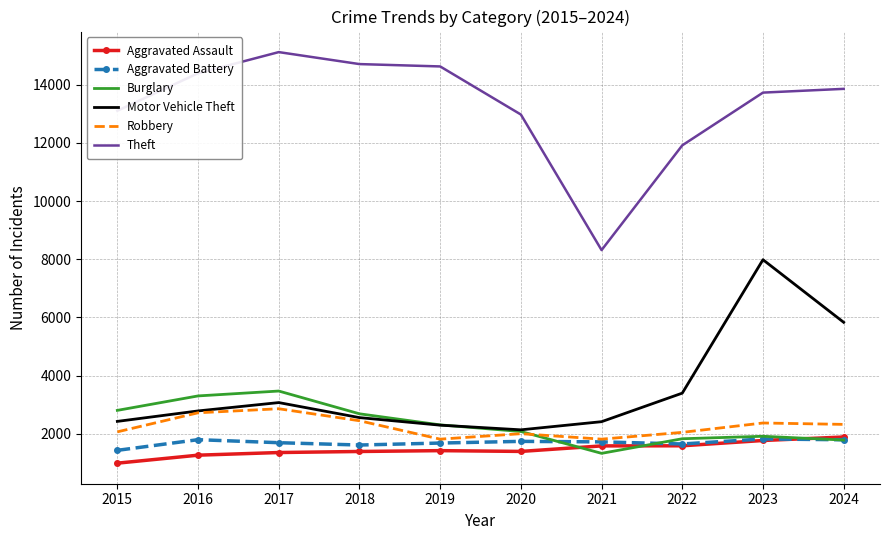

True or false: Burglary and Theft cross at least once.

False